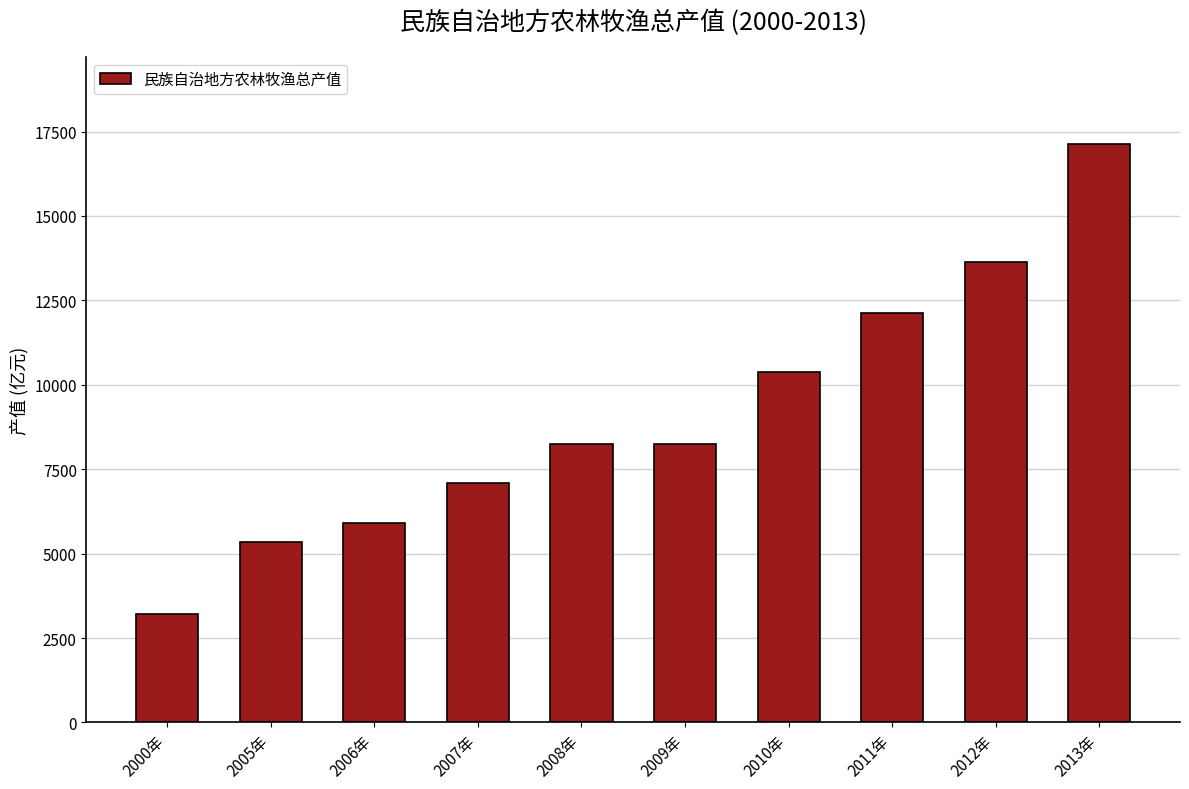

How many categories are shown in the chart?

10